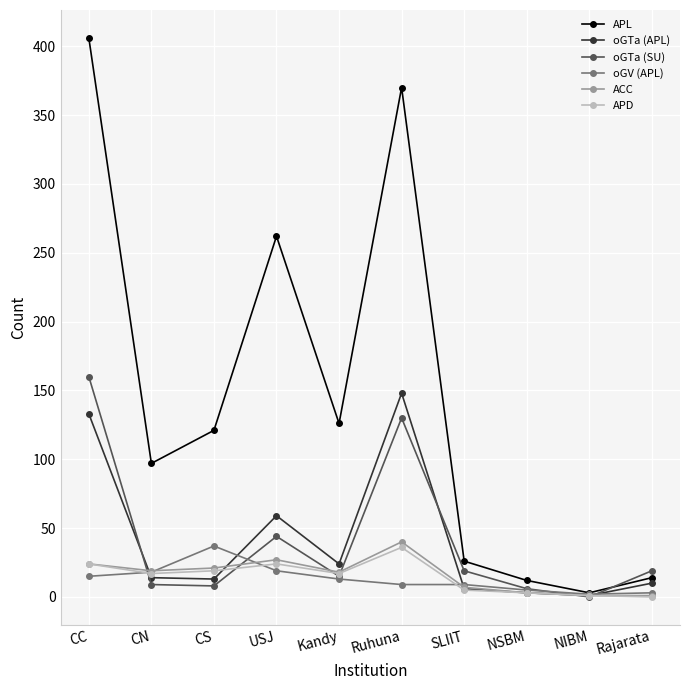

Is the value of oGV (APL) at CC greater than the value of oGTa (APL) at NIBM?

Yes